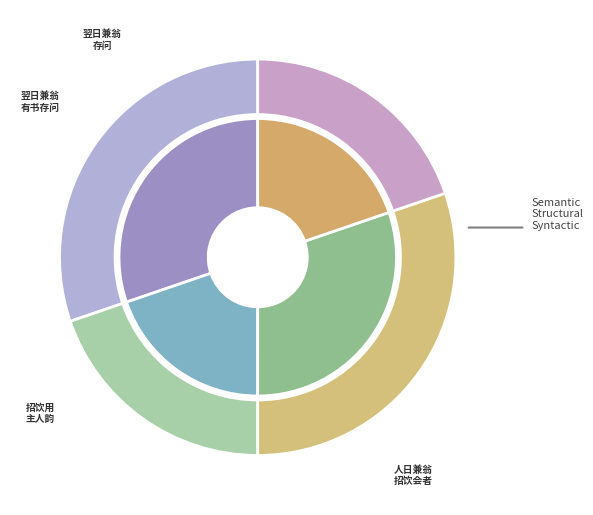

What percentage is the 人日兼翁招饮，会者七人，用主人韵 slice, to the nearest percent?

30%